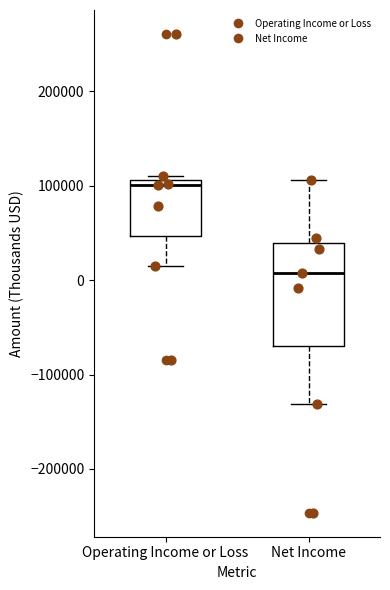

Which box is the tallest, from its lower edge to its upper edge?

Net Income